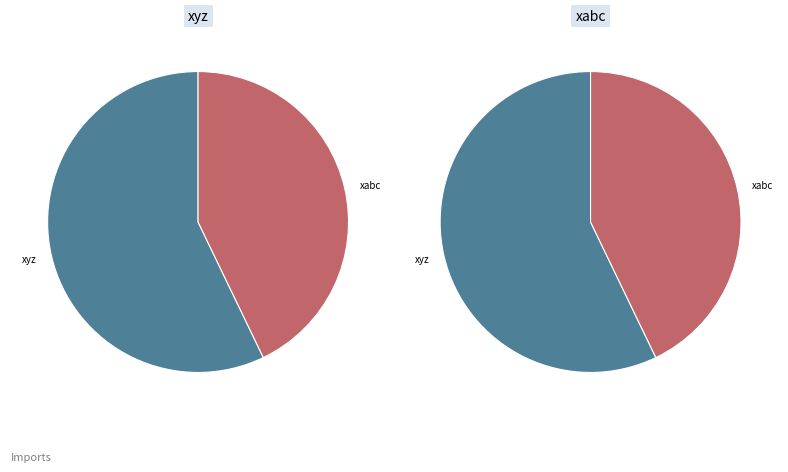

Rank the categories by value from highest to lowest.

xyz, xabc